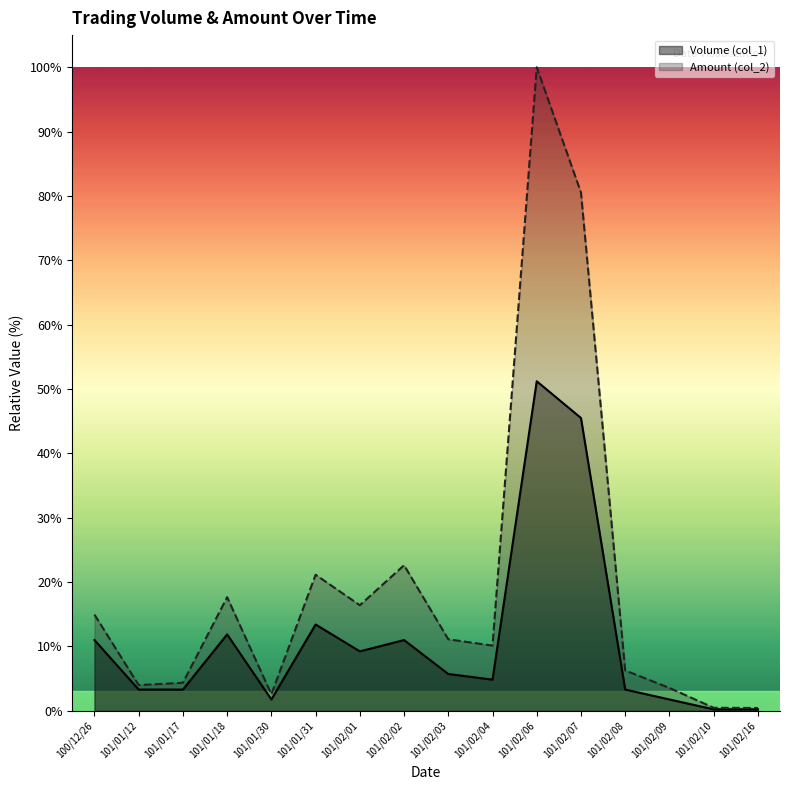

How many values in the Amount (col_2) series exceed 11?

8